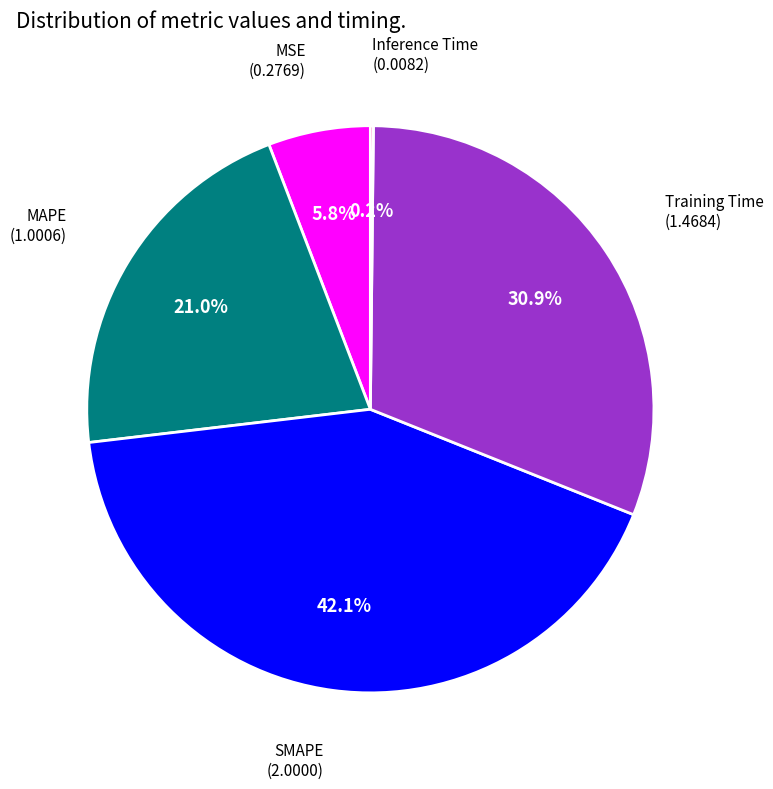

Is there any slice that represents more than half of the pie?

No